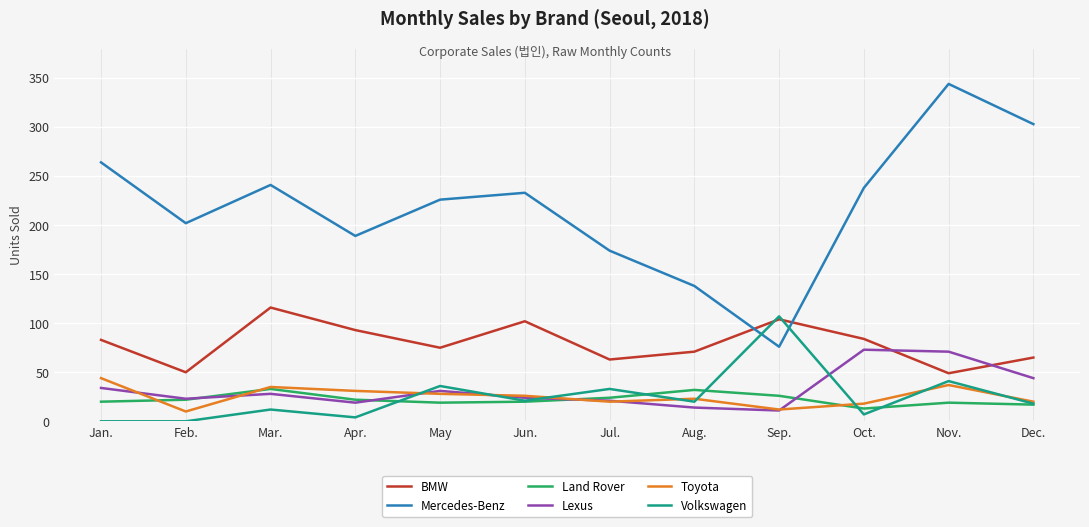

Which series has the largest total across all categories?

Mercedes-Benz